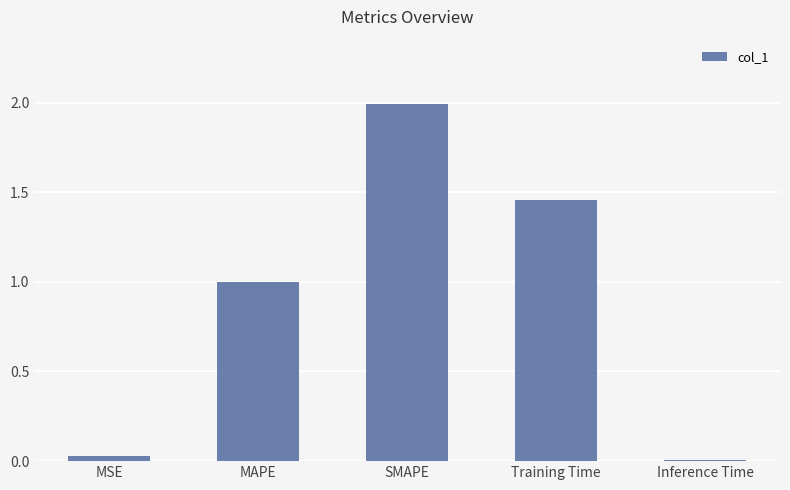

True or false: the data shows 0.5 at SMAPE.

False